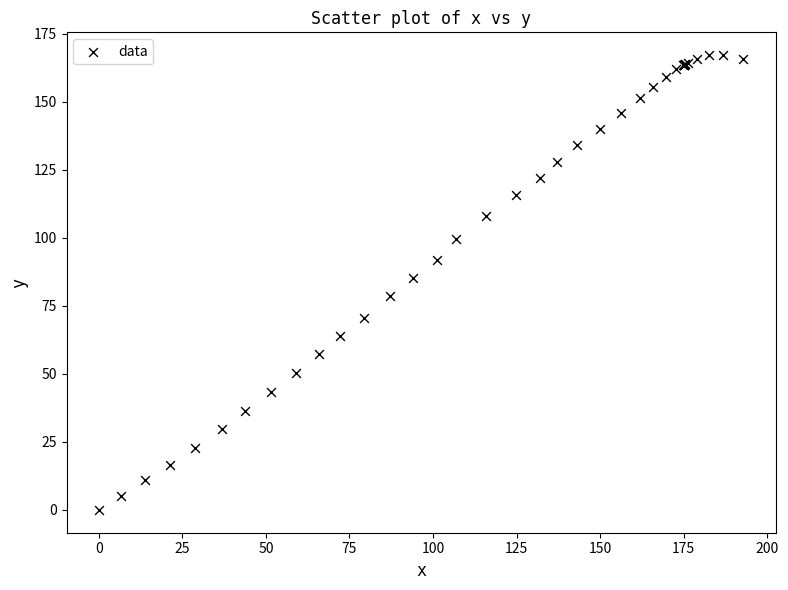

What Y value in the scatter plot is closest to 83?

85.2